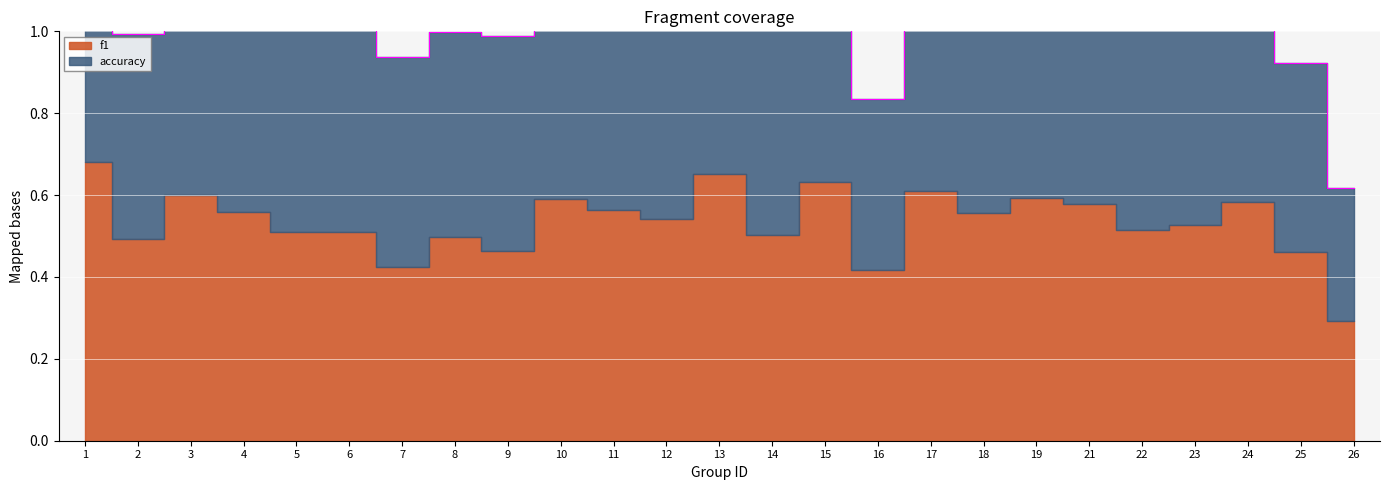

True or false: the data has more than 2 interior local peaks.

True